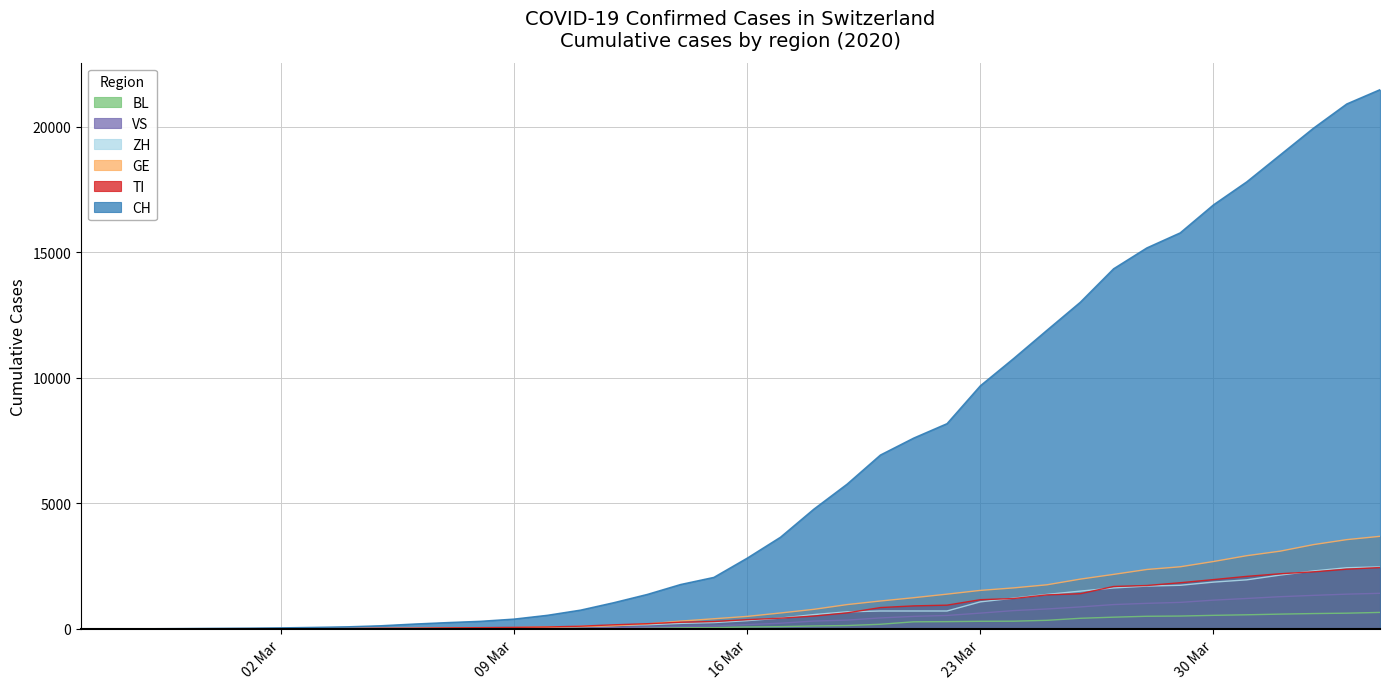

What is the sum of all BL values?

7891